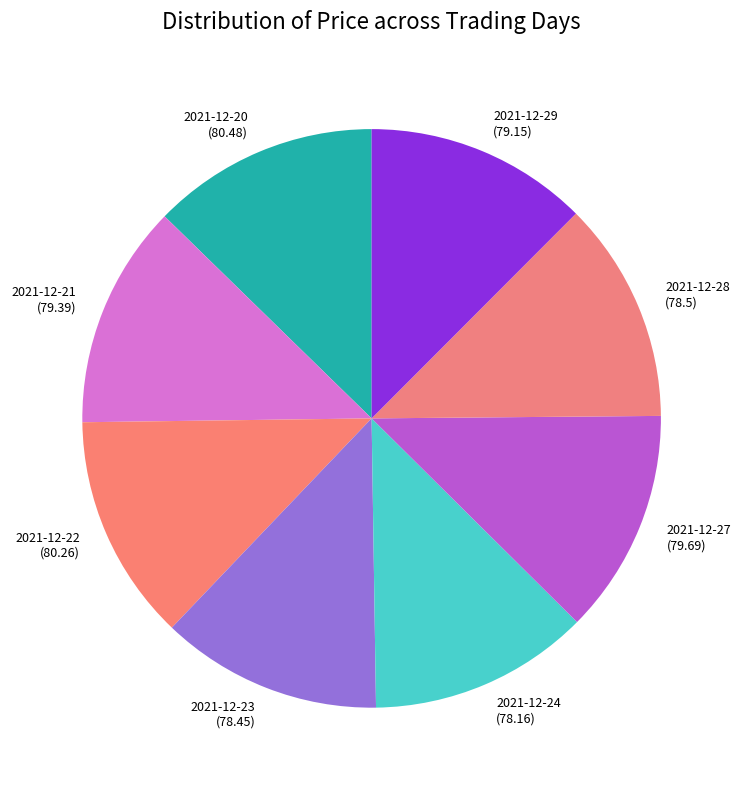

True or false: 2021-12-20 accounts for 22% of the total.

False